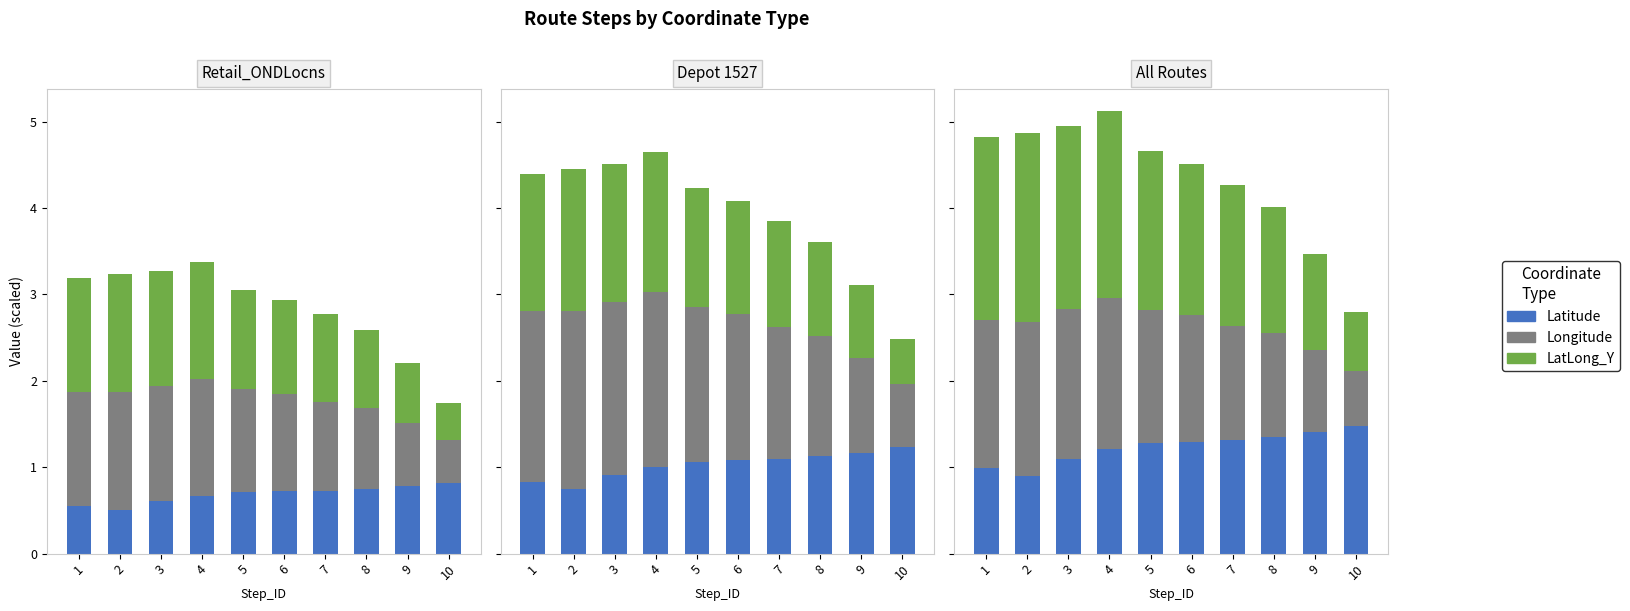

At which category is the sum across all series the highest?

4